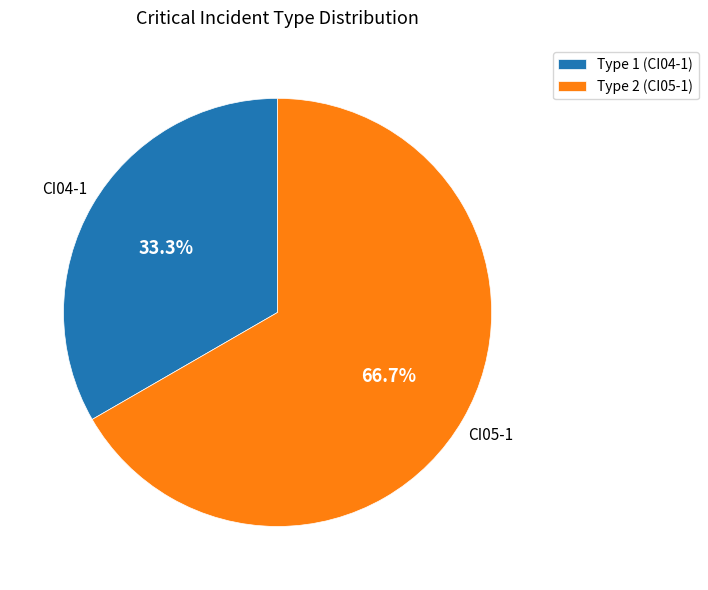

Which slice is the smallest?

Type 1 (CI04-1)